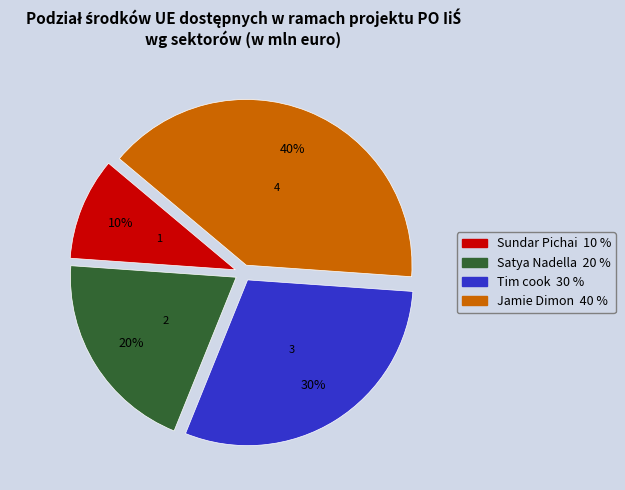

To the nearest percent, what is the difference between the largest and smallest slice percentages?

30%